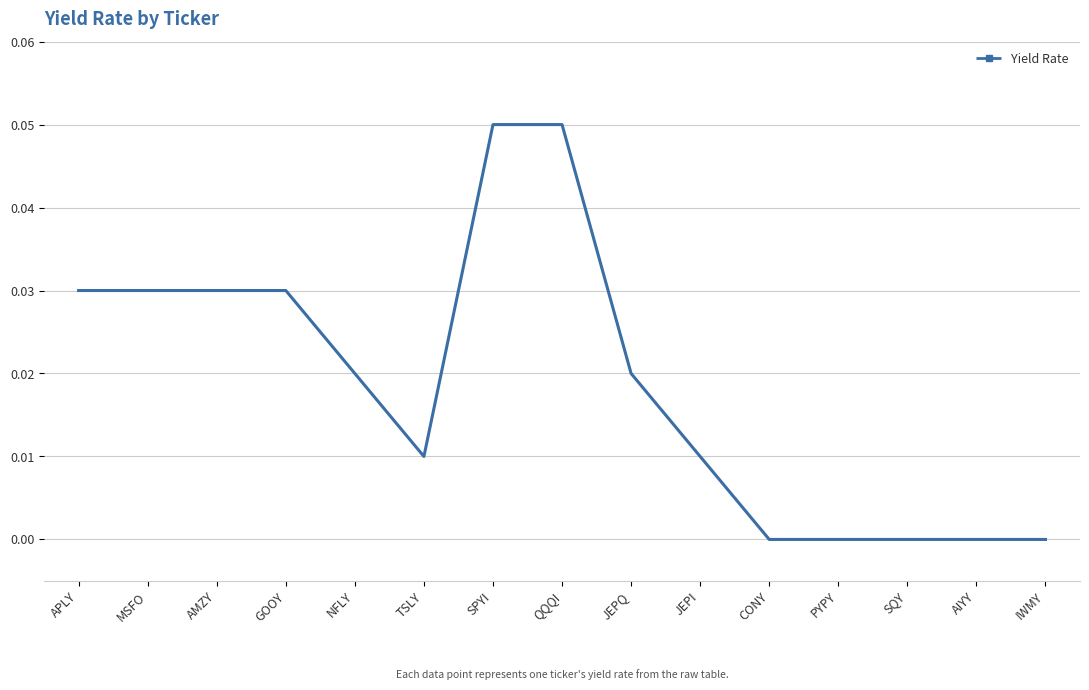

True or false: the data shows 0.0 at JEPI.

True